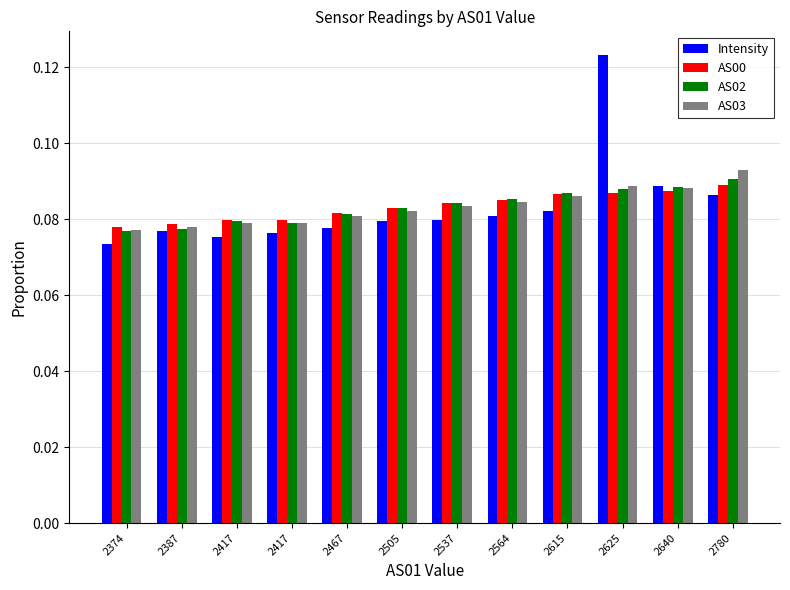

What are all the series names shown in the legend?

Intensity, AS00, AS02, AS03